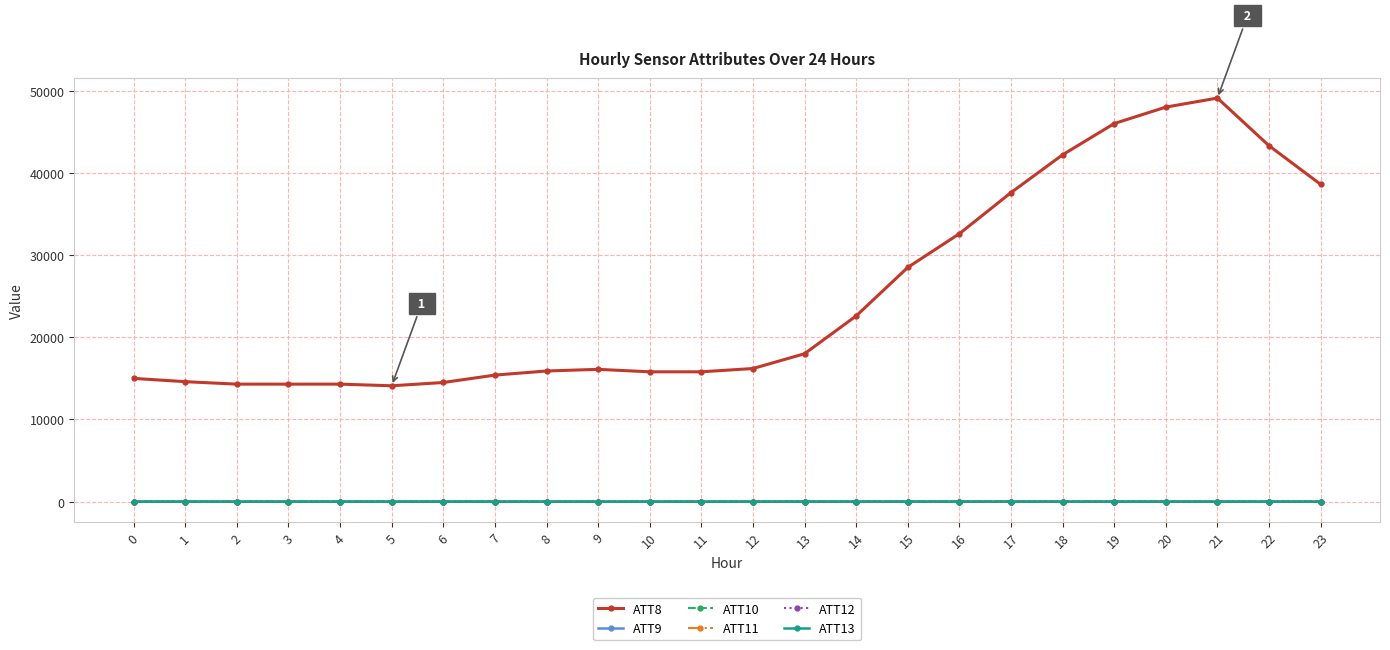

How many categories are shown in the chart?

24